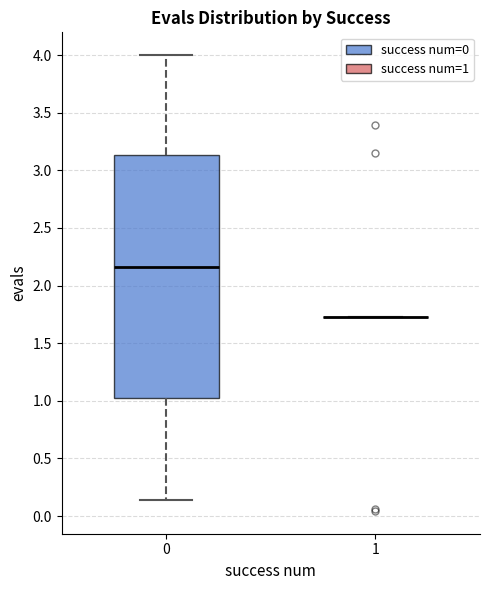

Reading left to right, transcribe this box plot: for each box, give where its median line is, the range the box spans, and where its two whiskers end, as read against the y-axis. The values are not printed on the chart, so give them approximately, as read against the axis.

0: median 2.15, box 1.05 to 3.15, whiskers 0.15 to 4.00
1: box collapsed to a line at 1.75, whiskers 1.70 to 1.75